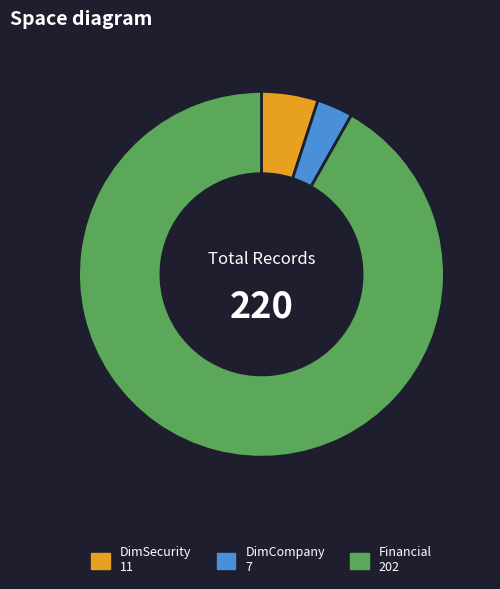

Is there any slice that represents more than half of the pie?

Yes